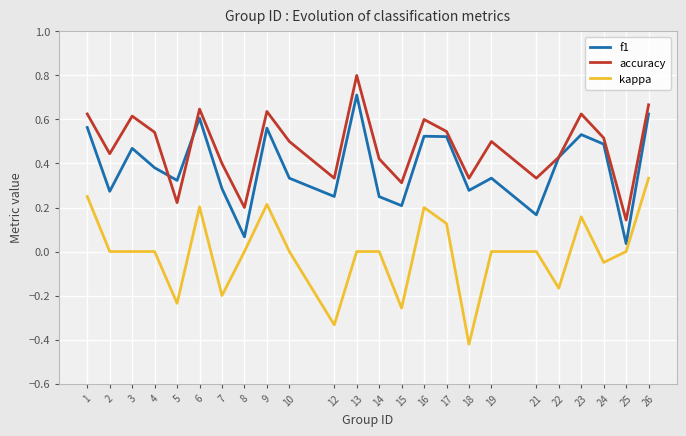

Which category has the lowest value in the kappa series?

18